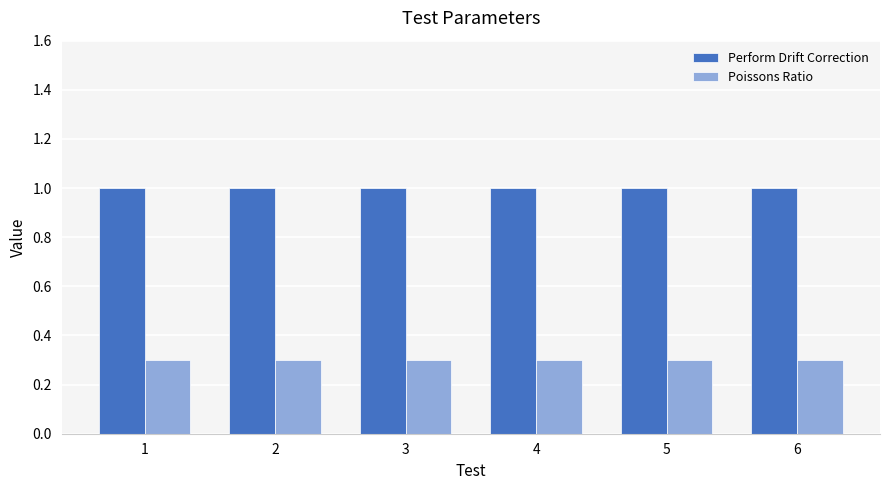

Count the number of data series in this chart.

2